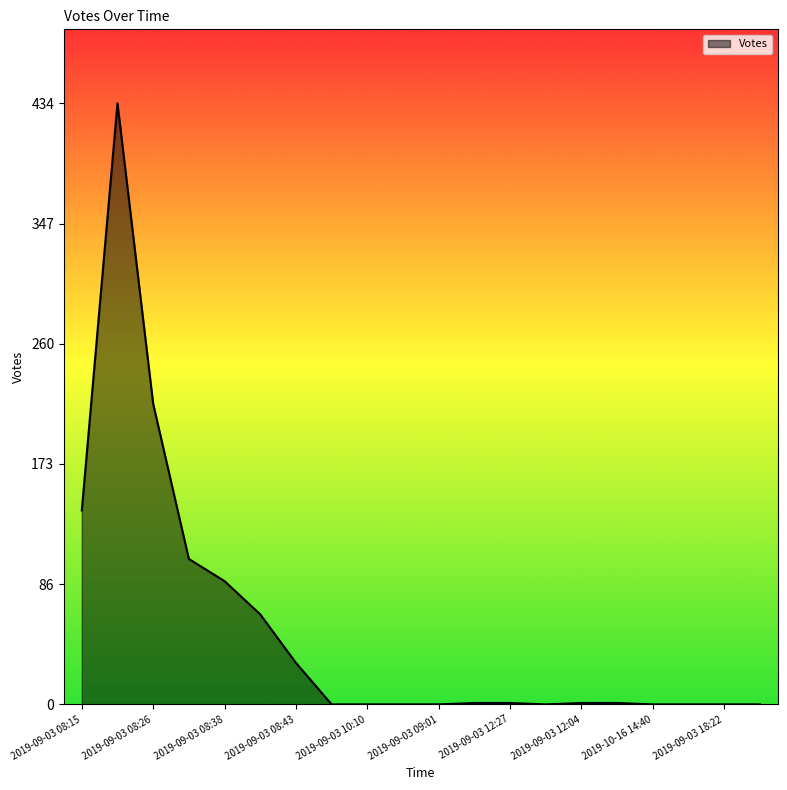

What is the difference between the maximum and minimum values?

434